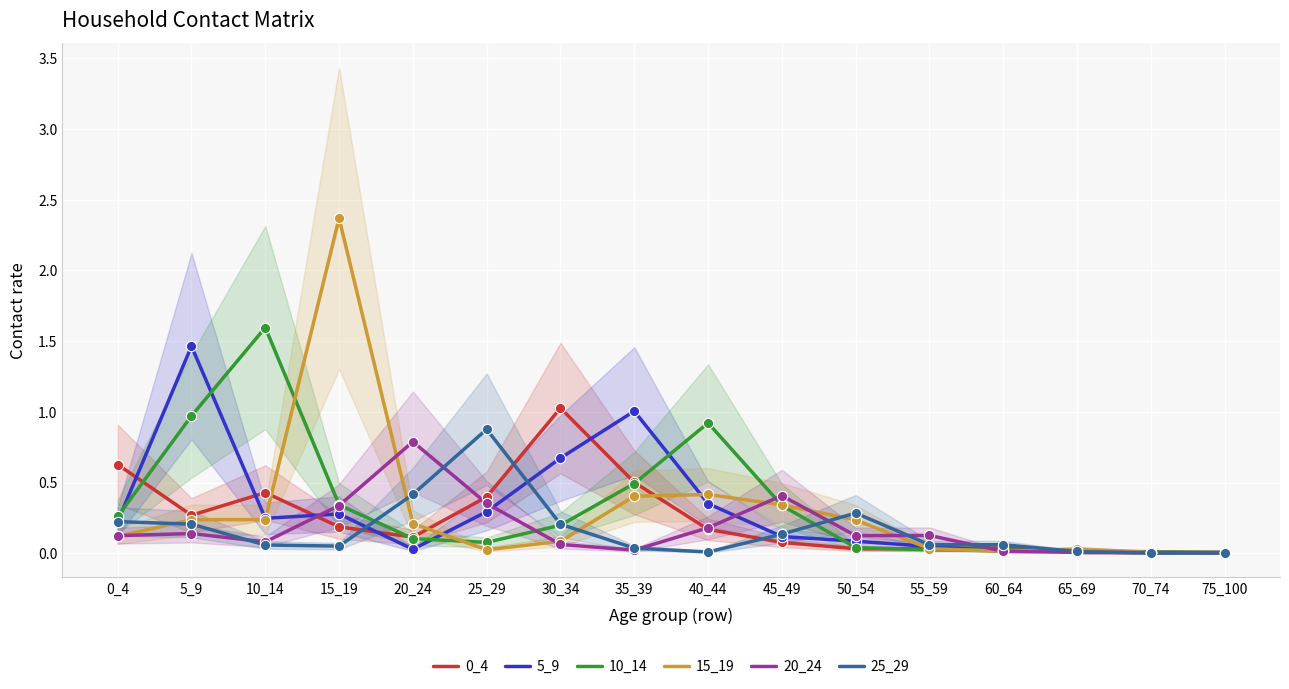

Which series reaches the minimum Y coordinate?

25_29